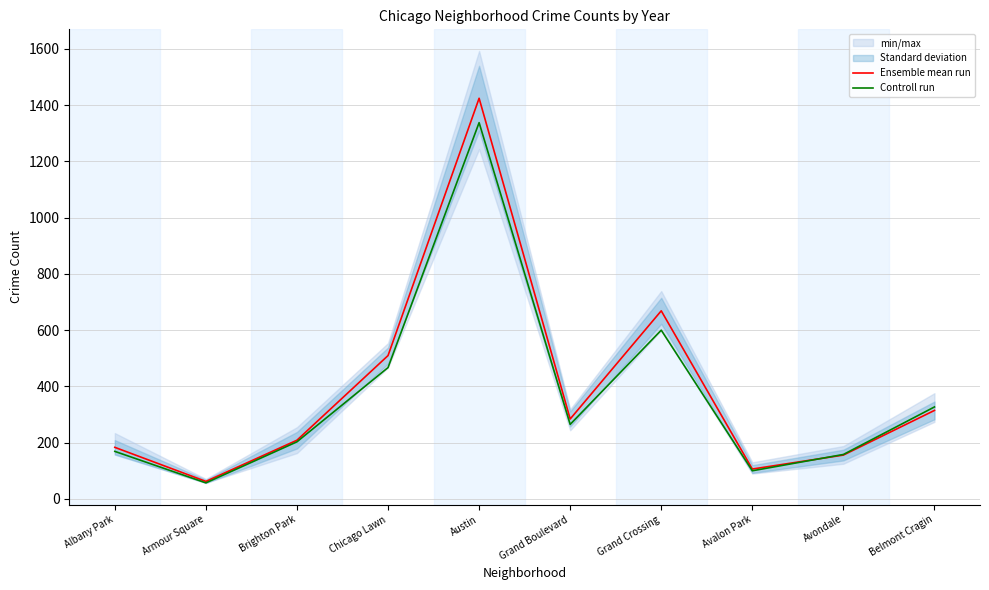

Which category has the lowest value across all series?

Armour Square